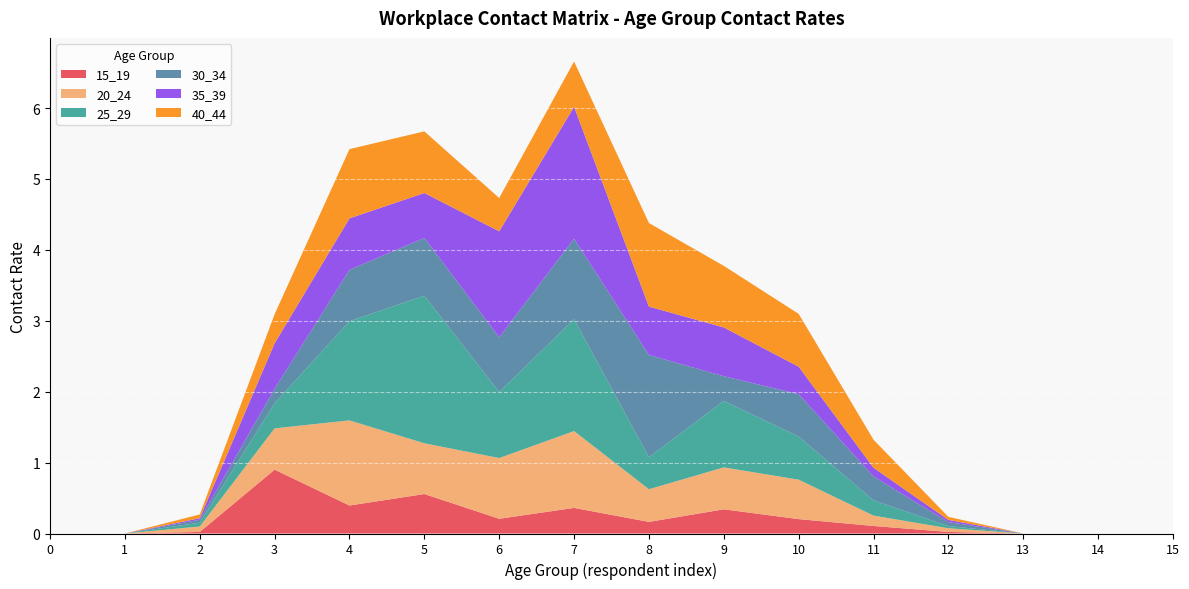

Reading left to right, what are all the values shown in this chart?

15_19: 0=0.0	1=0.0	2=0.0	3=0.9	4=0.4	5=0.6	6=0.2	7=0.4	8=0.2	9=0.3	10=0.2	11=0.1	12=0.0	13=0.0	14=0.0	15=0.0
20_24: 0=0.0	1=0.0	2=0.1	3=0.6	4=1.2	5=0.7	6=0.9	7=1.1	8=0.5	9=0.6	10=0.6	11=0.1	12=0.1	13=0.0	14=0.0	15=0.0
25_29: 0=0.0	1=0.0	2=0.1	3=0.4	4=1.4	5=2.1	6=0.9	7=1.6	8=0.5	9=0.9	10=0.6	11=0.2	12=0.0	13=0.0	14=0.0	15=0.0
30_34: 0=0.0	1=0.0	2=0.0	3=0.2	4=0.7	5=0.8	6=0.8	7=1.1	8=1.4	9=0.3	10=0.6	11=0.3	12=0.1	13=0.0	14=0.0	15=0.0
35_39: 0=0.0	1=0.0	2=0.0	3=0.6	4=0.7	5=0.6	6=1.5	7=1.9	8=0.7	9=0.7	10=0.4	11=0.1	12=0.0	13=0.0	14=0.0	15=0.0
40_44: 0=0.0	1=0.0	2=0.1	3=0.4	4=1.0	5=0.9	6=0.5	7=0.6	8=1.2	9=0.9	10=0.7	11=0.4	12=0.0	13=0.0	14=0.0	15=0.0